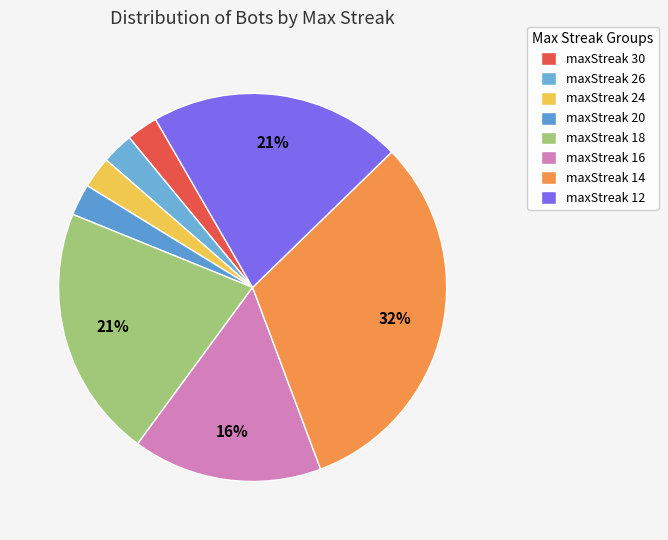

Is there a majority slice in this chart?

No